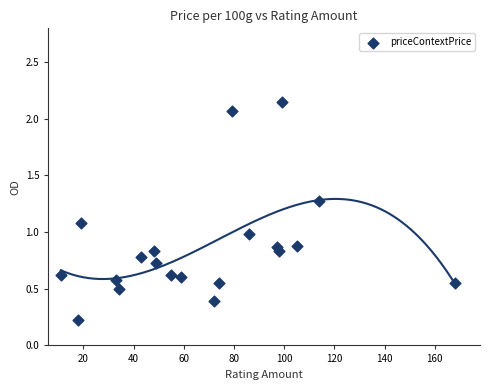

What is the range of X values (max minus min)?

157.0